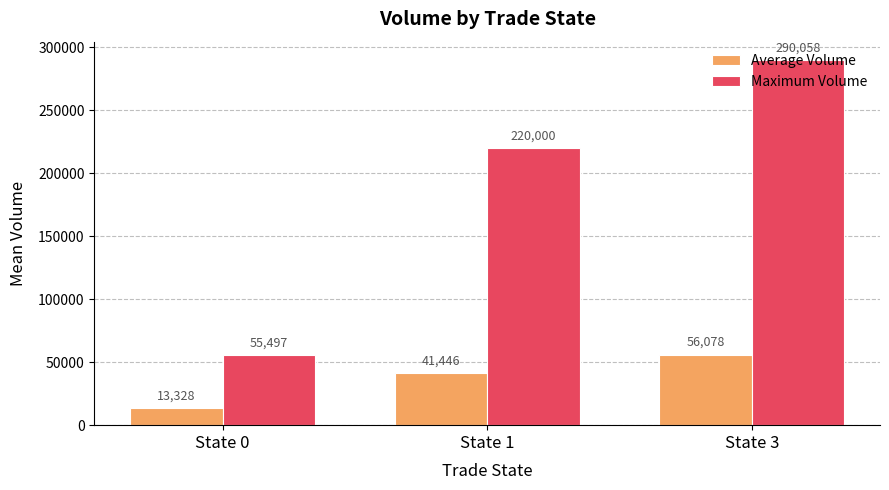

What is the value of the Maximum Volume bar at the 3rd from the left?

290057.6